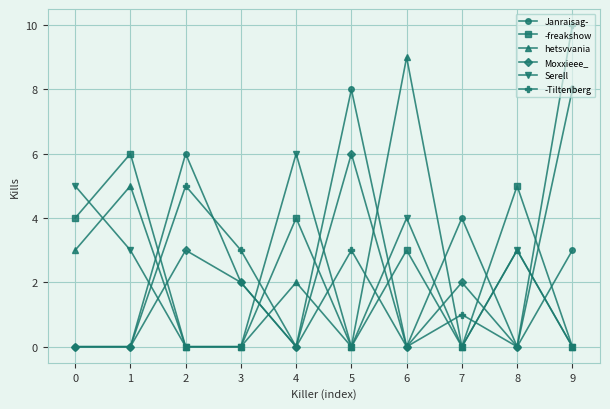

What is the difference between the Janraisag- values at 4 and 2?

6